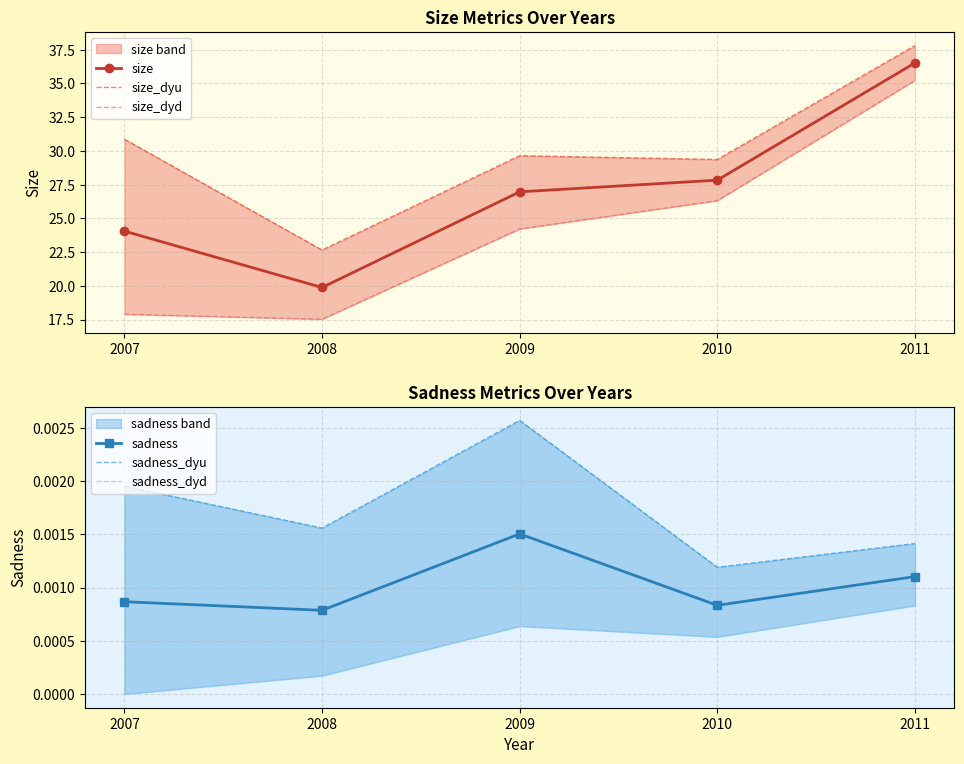

Read the size value at 2010.

27.8